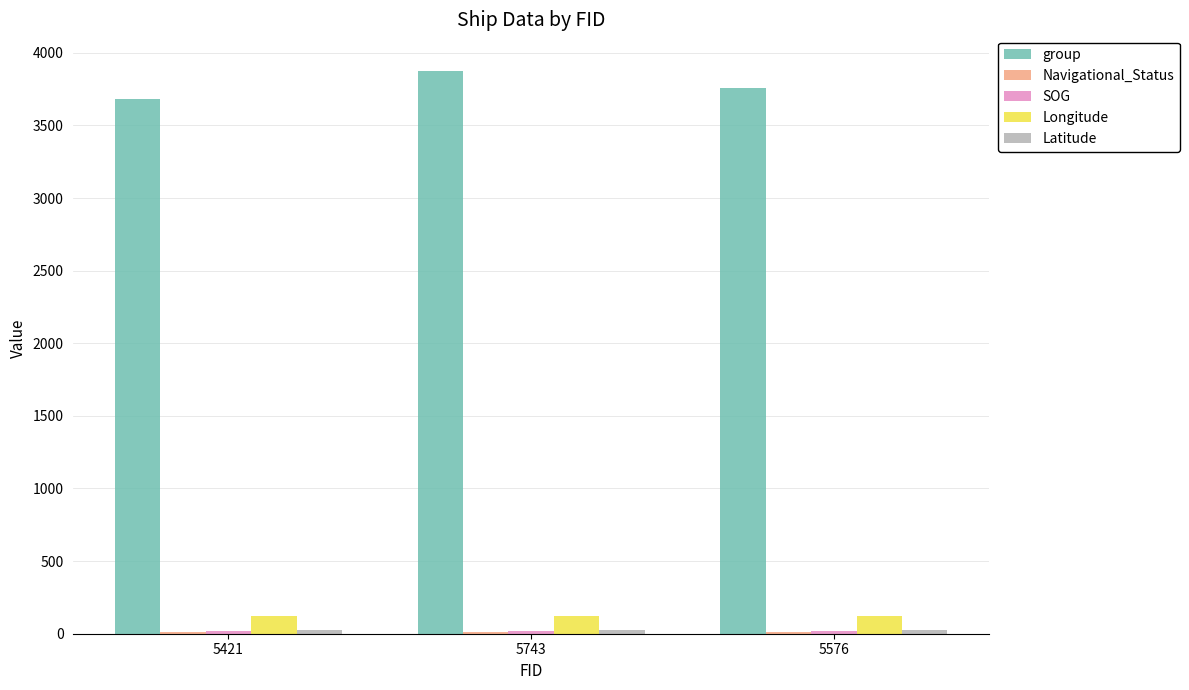

The value of group at 5421 is 3684.0. True or false?

True